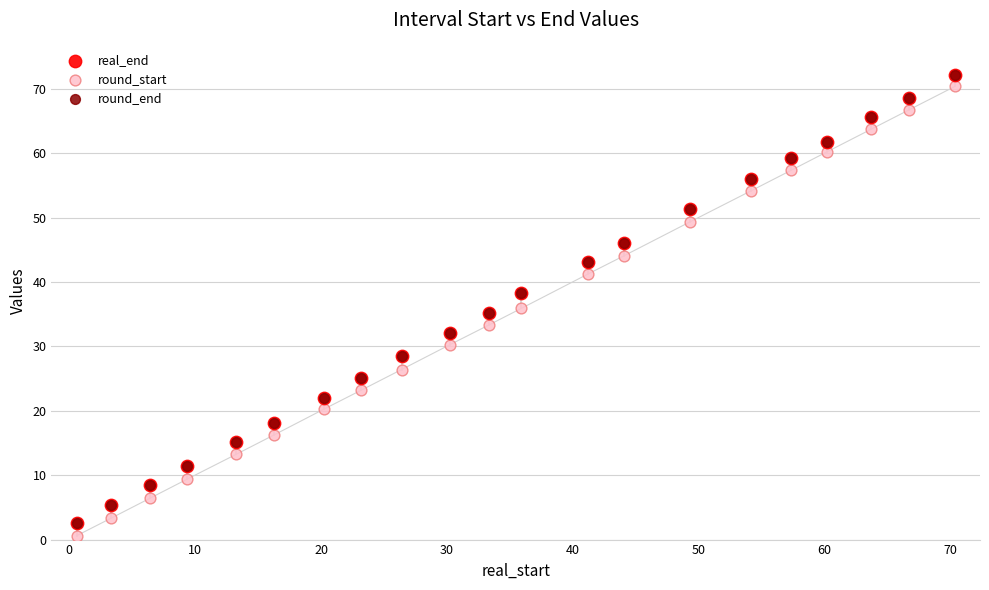

What are all the series names shown in the legend?

real_end, round_start, round_end